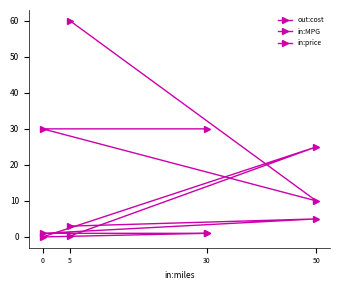

The out:cost series shows 1.0 at 30. True or false?

True